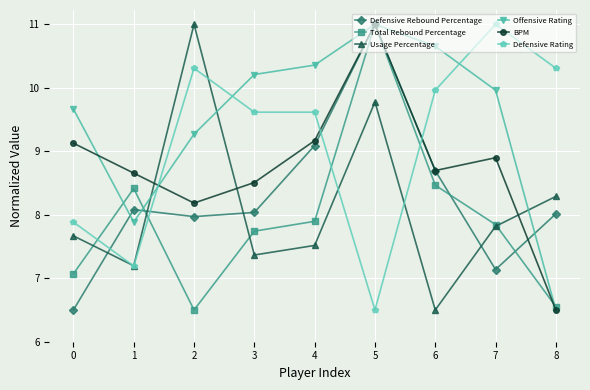

What is the total value across all series at 0?

47.9